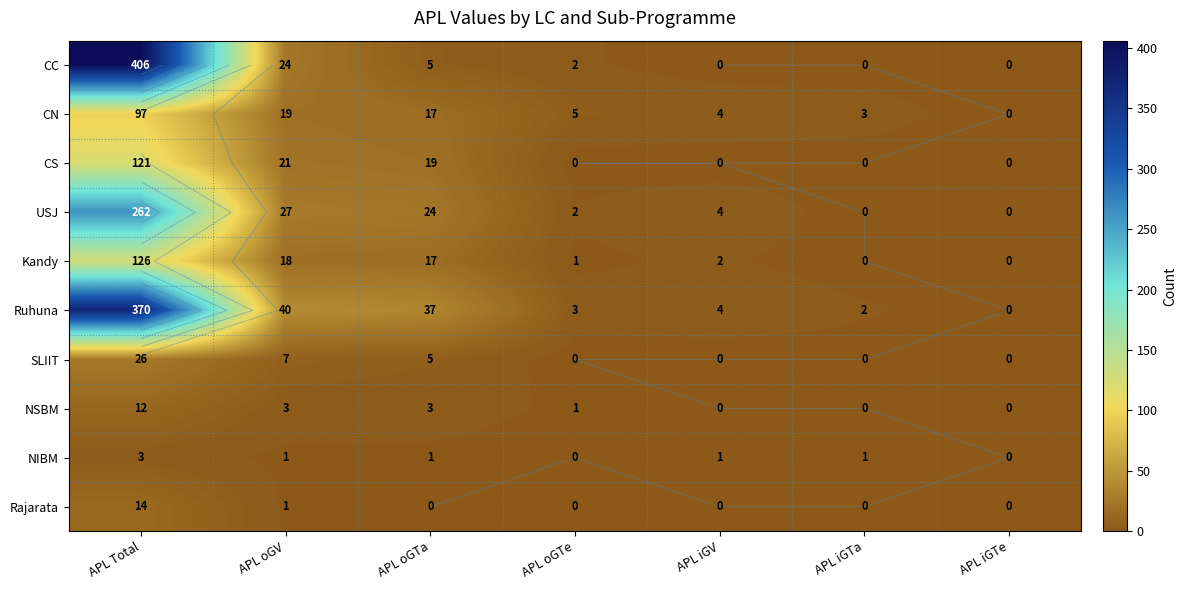

Which label corresponds to the smallest value in the chart?

APL iGV